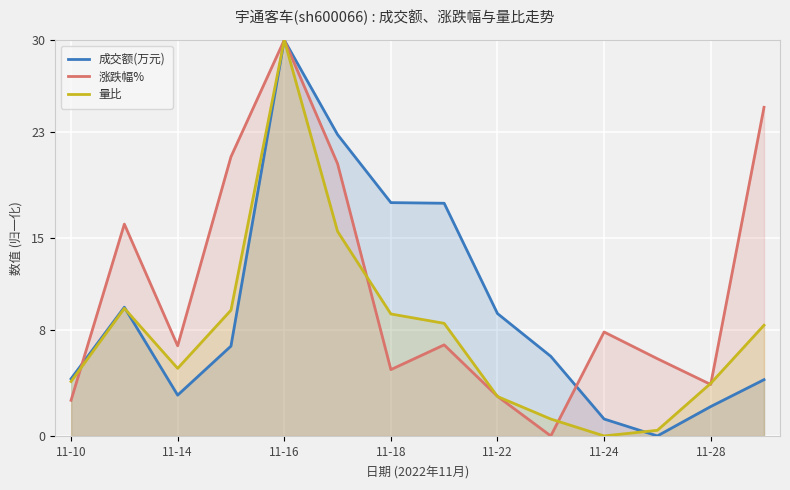

What is the value of the 量比 point at the 8th from the left?

8.5